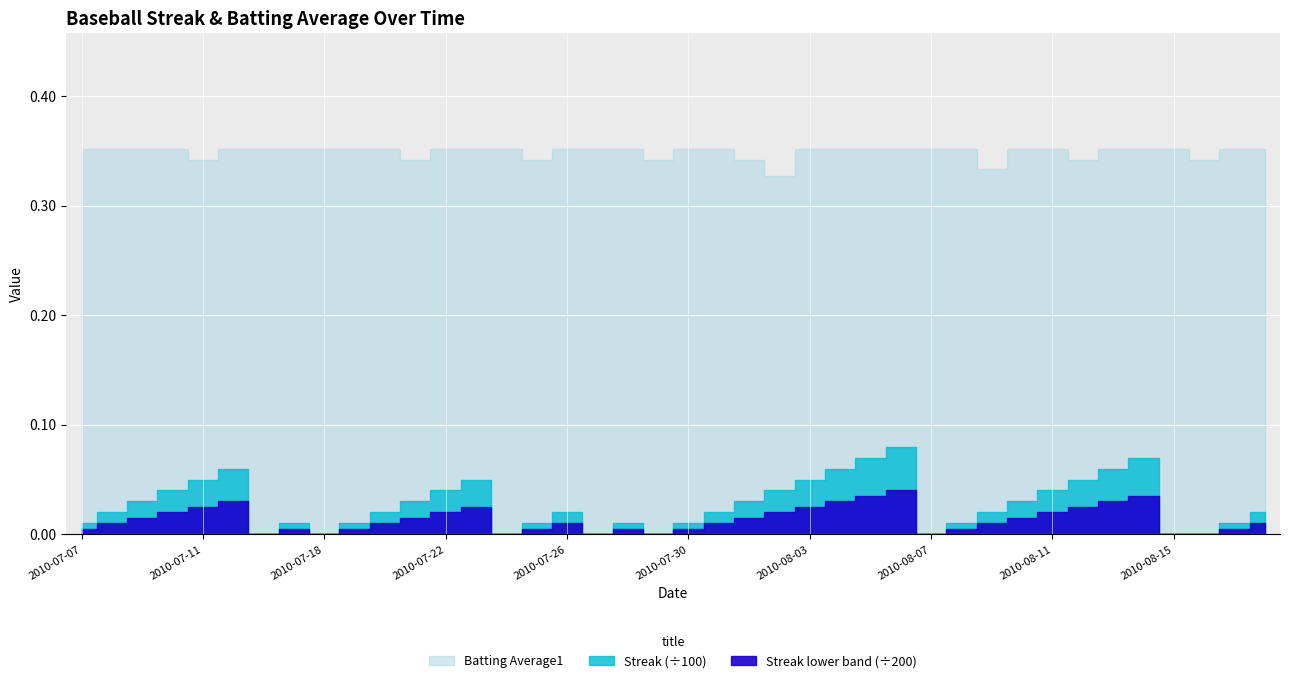

What position from the left is 2010-07-28?

19